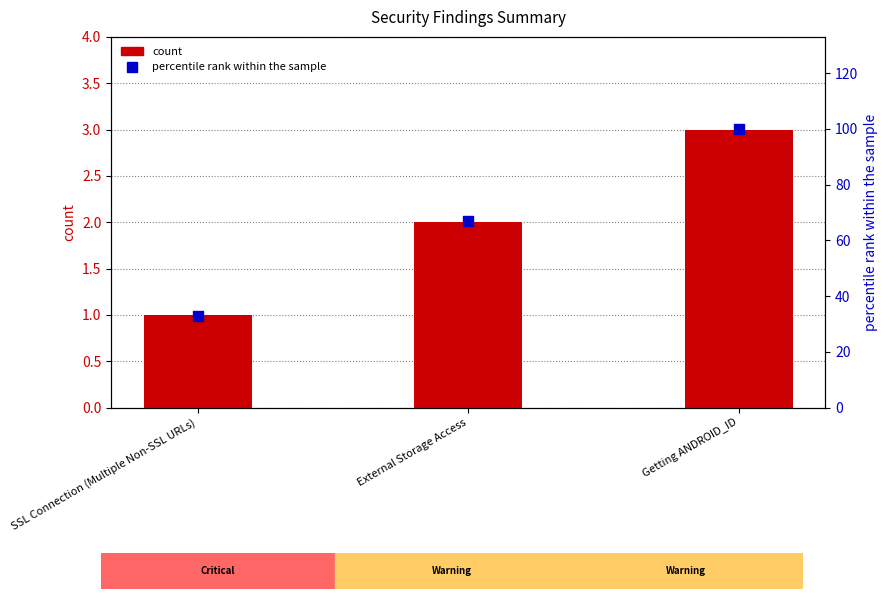

Which series has the largest total across all categories?

percentile rank within the sample